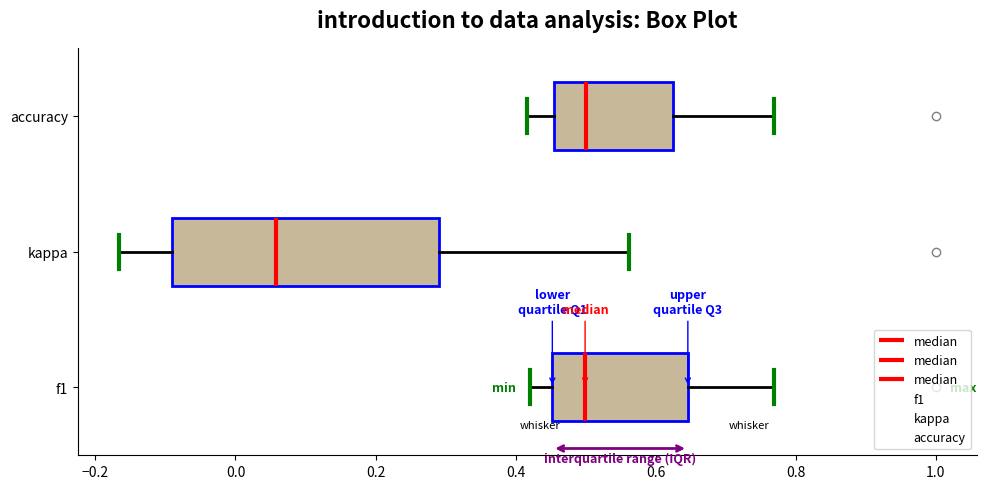

Reading bottom to top, transcribe this box plot: for each box, give where its median line is, the range the box spans, and where its two whiskers end, as read against the x-axis. The values are not printed on the chart, so give them approximately, as read against the axis.

f1: median 0.50, box 0.46 to 0.64, whiskers 0.42 to 0.76
kappa: median 0.06, box -0.10 to 0.30, whiskers -0.16 to 0.56
accuracy: median 0.50, box 0.46 to 0.62, whiskers 0.42 to 0.76